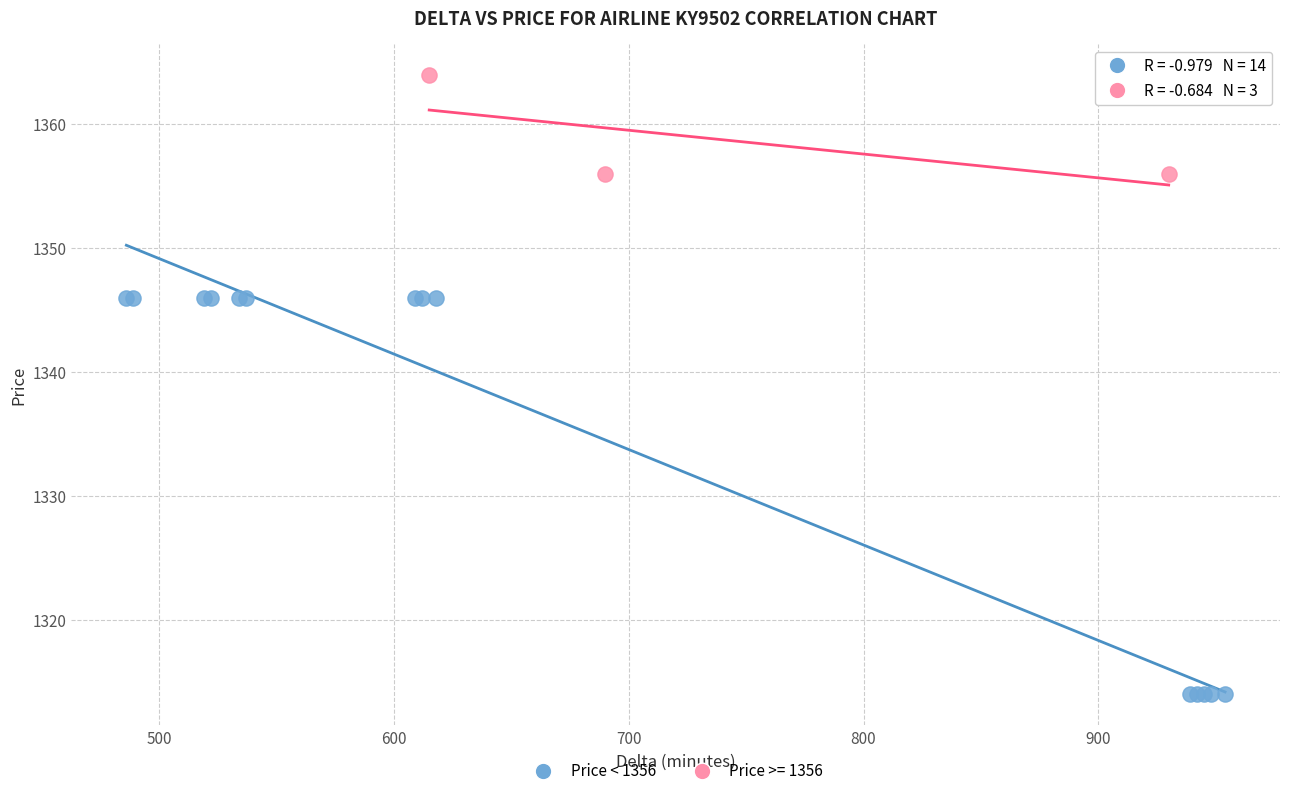

Which series reaches the minimum Y coordinate?

Price < 1356